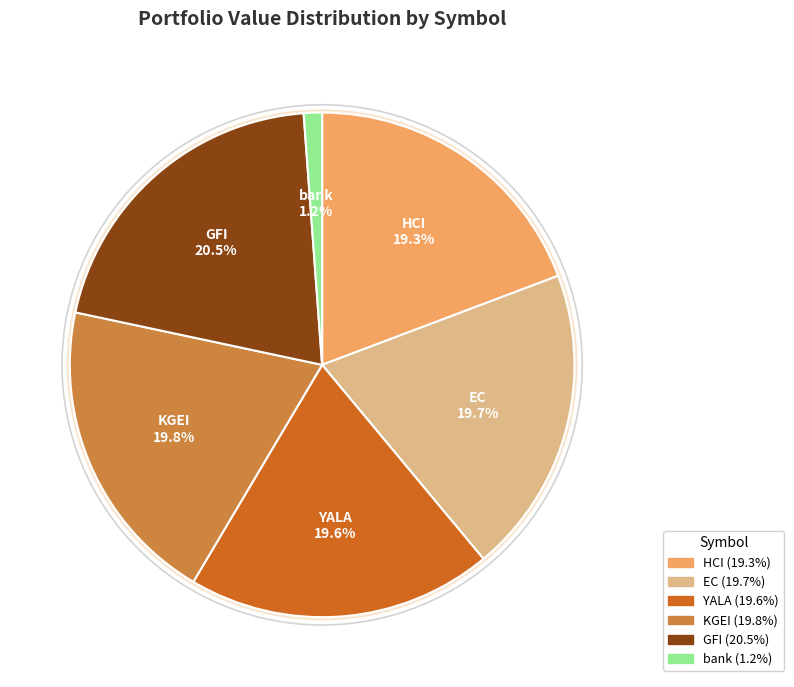

Which slice is the smallest?

bank